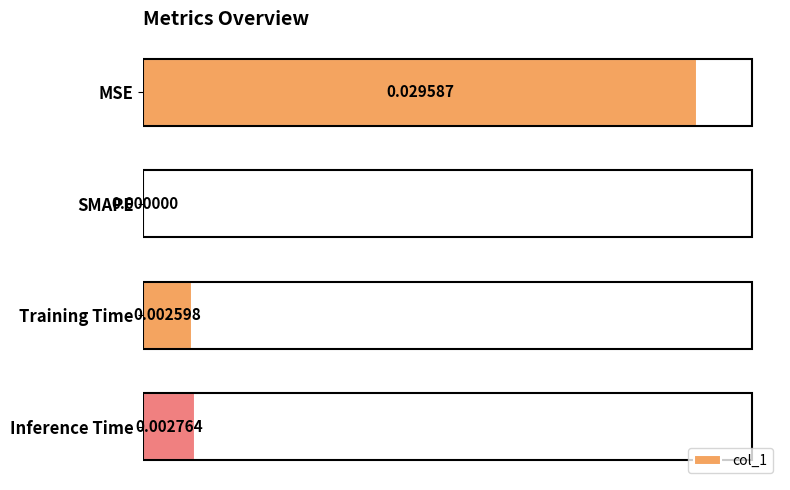

At which label is the value closest to 0?

SMAPE